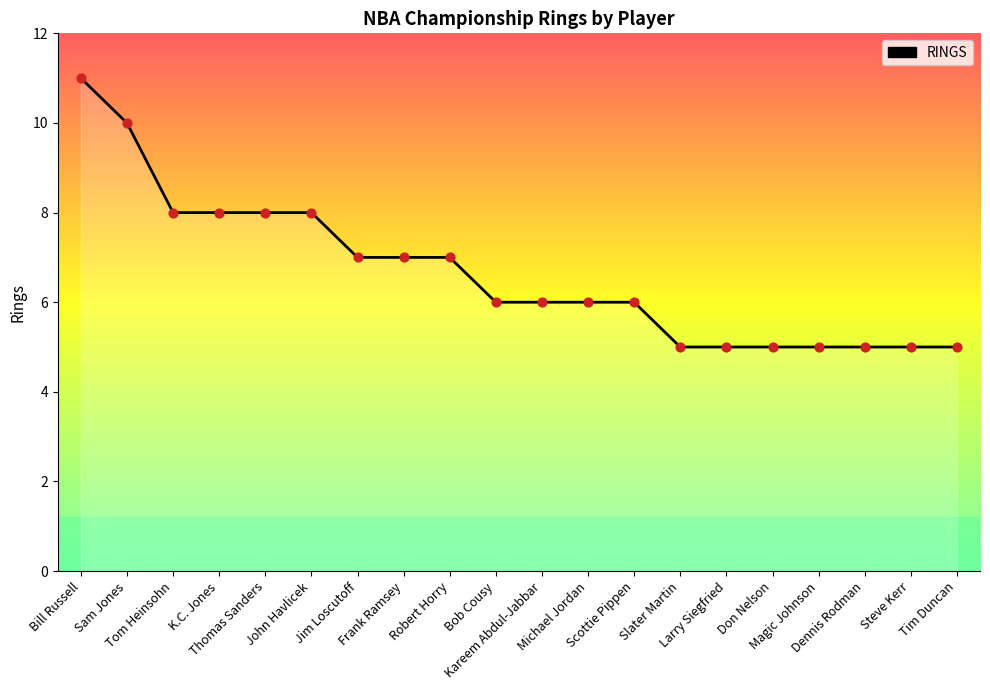

Which has a higher value, Jim Loscutoff or Steve Kerr?

Jim Loscutoff